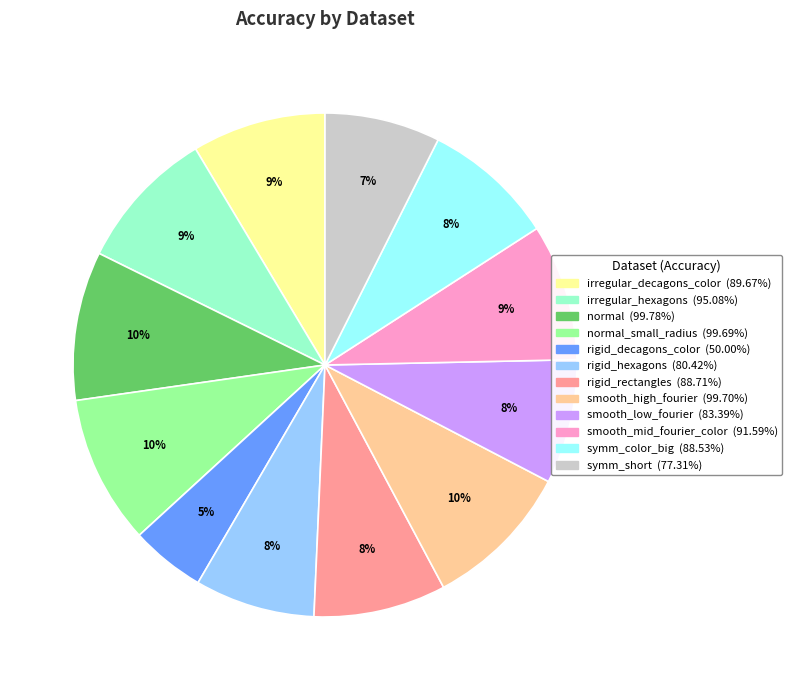

Is there any slice that represents more than half of the pie?

No